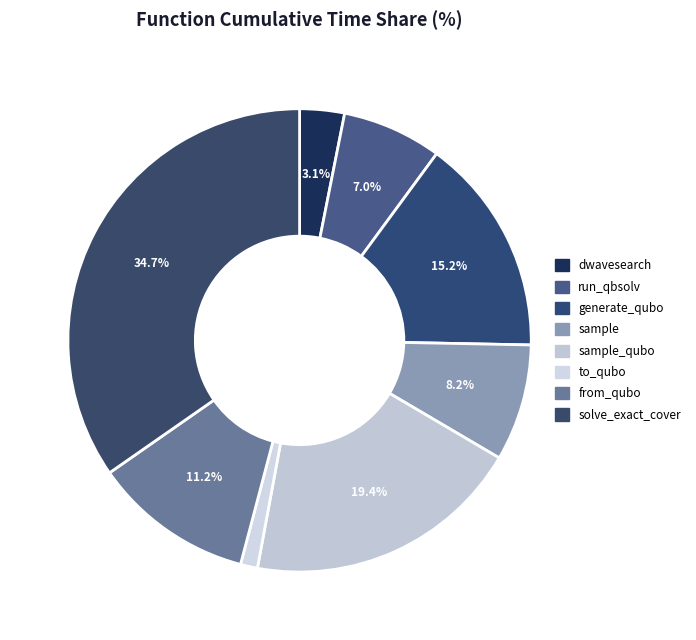

Is there any slice that represents more than half of the pie?

No